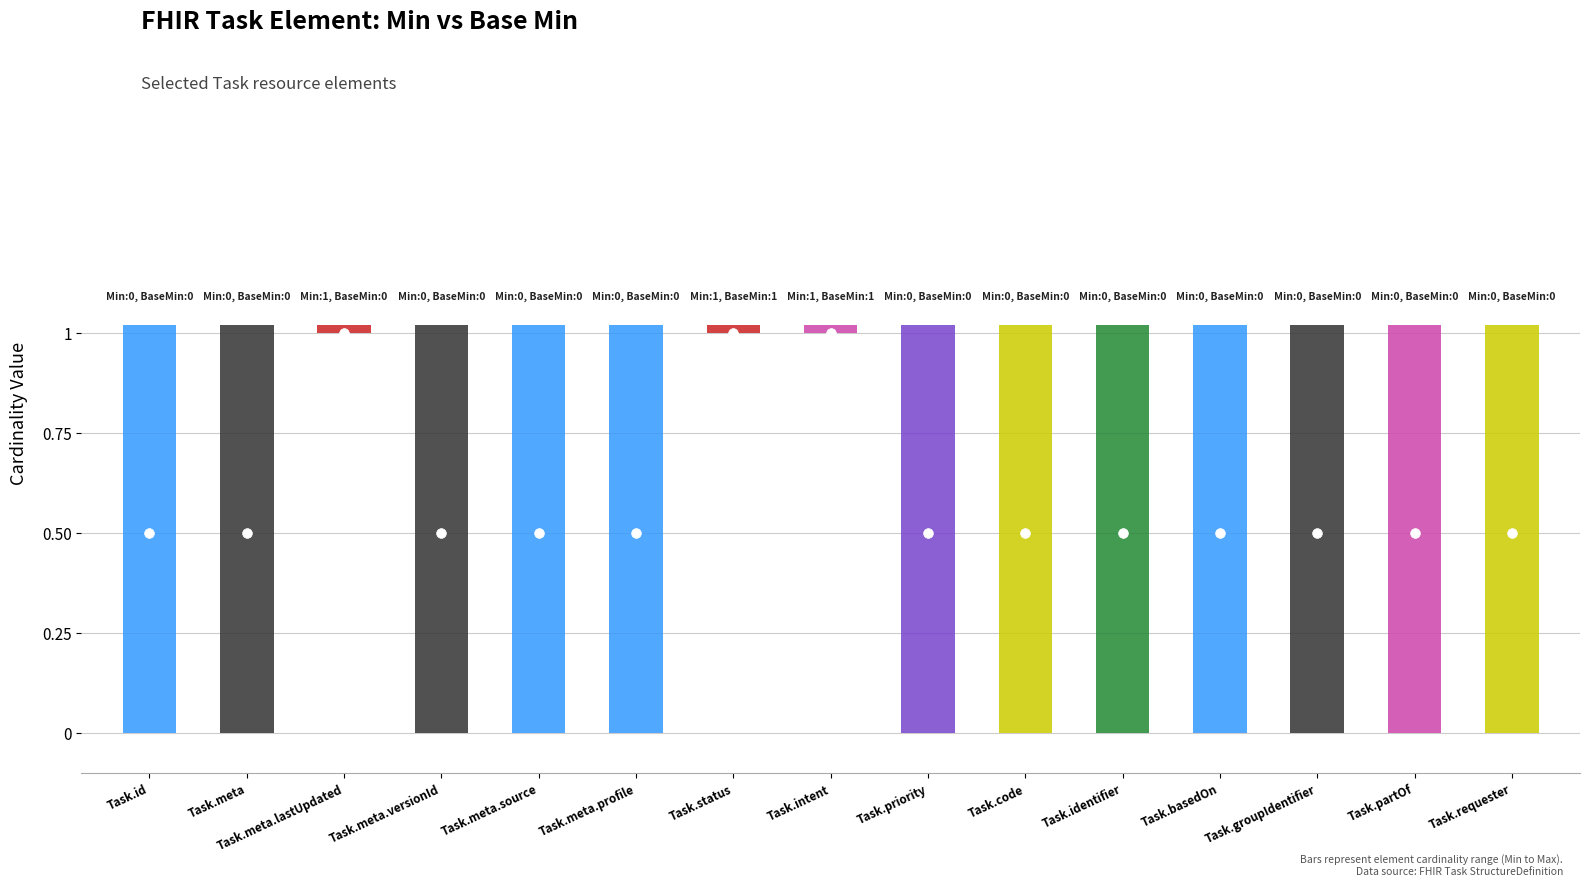

At Task.priority, list the series in order from largest to smallest.

Min, Base Min